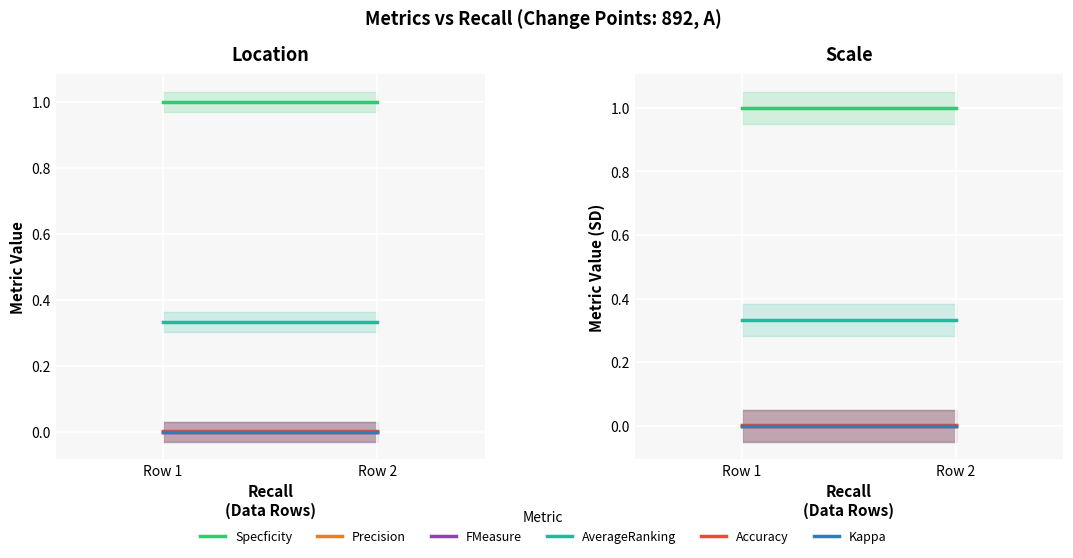

Between Row 1 and Row 2, which is larger?

Row 1